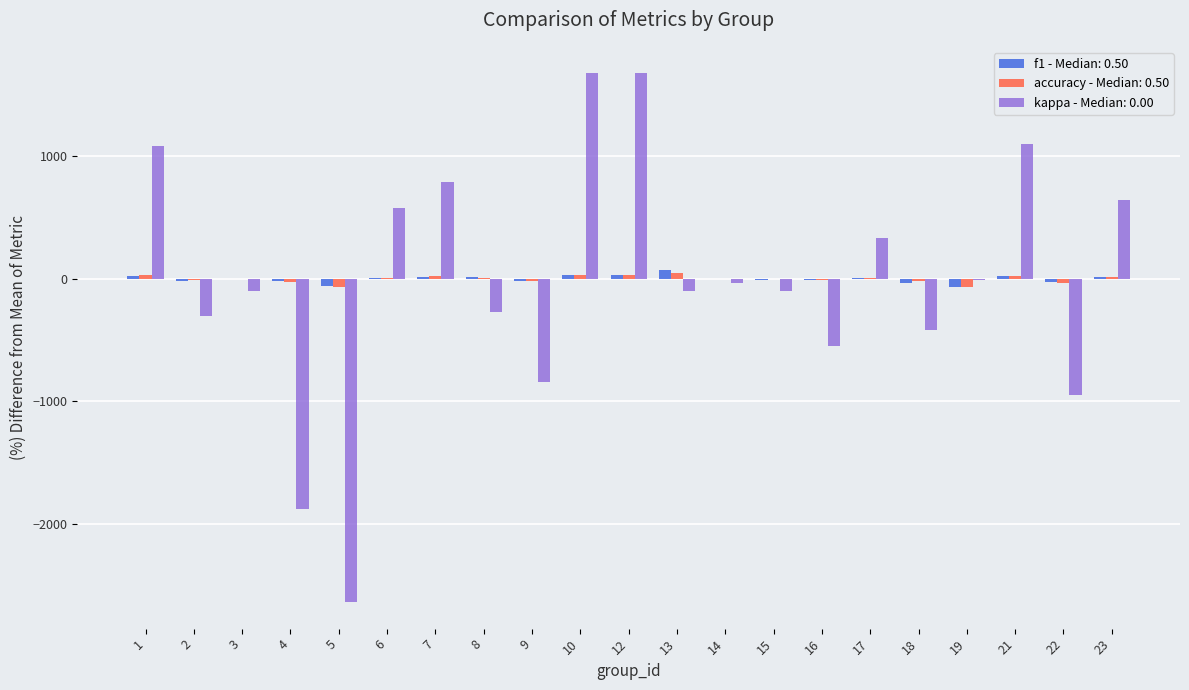

What is the highest value of the kappa - Median: 0.00 series?

1680.1